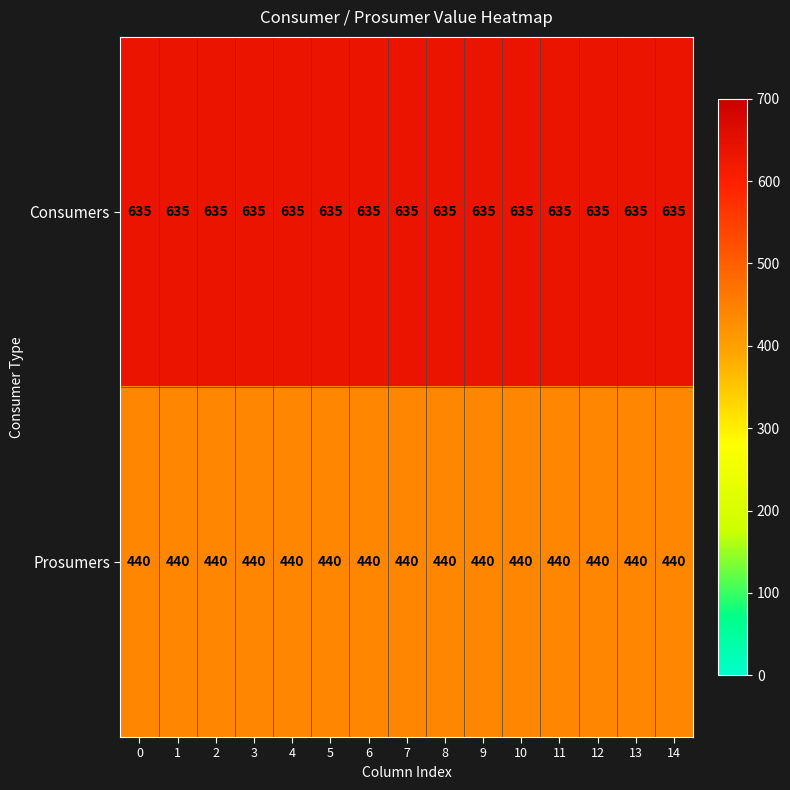

Rank the series by their average value, from lowest to highest.

Prosumers, Consumers